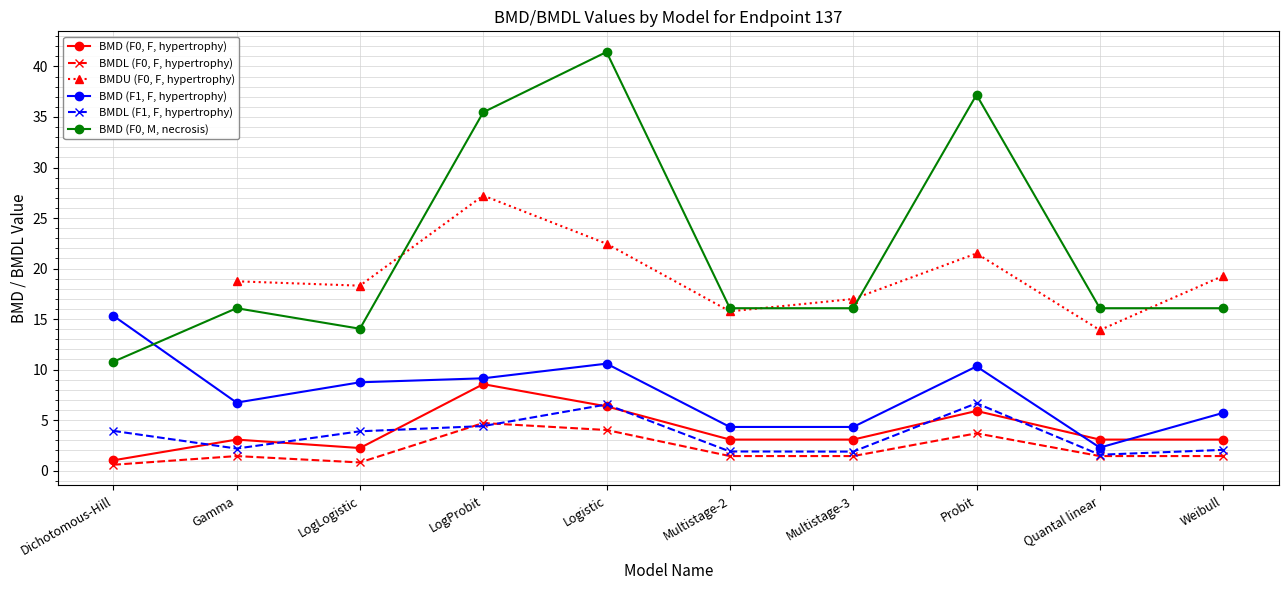

What is the value of the BMD (F0, M, necrosis) point at the 3rd from the left?

14.0